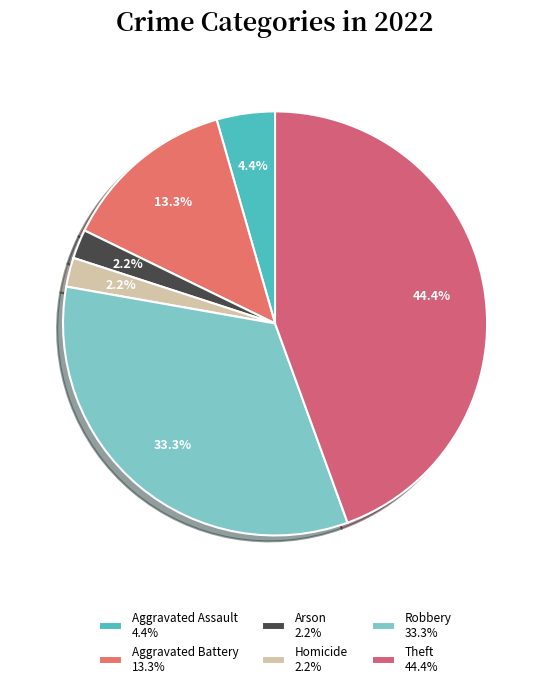

How many segments does this pie chart have?

6